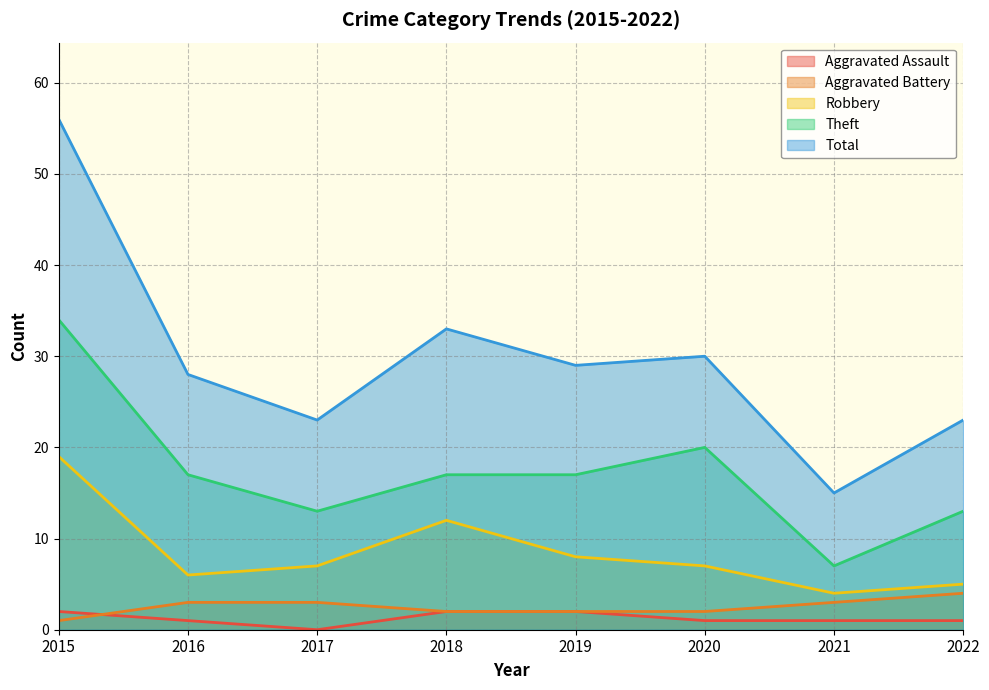

What is the value of the Theft point at the 8th from the left?

13